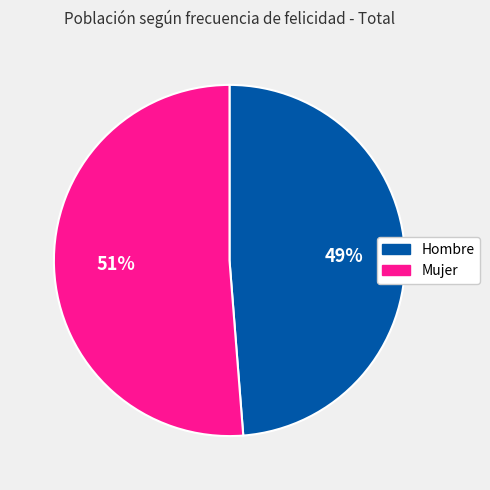

What is the majority slice?

Mujer